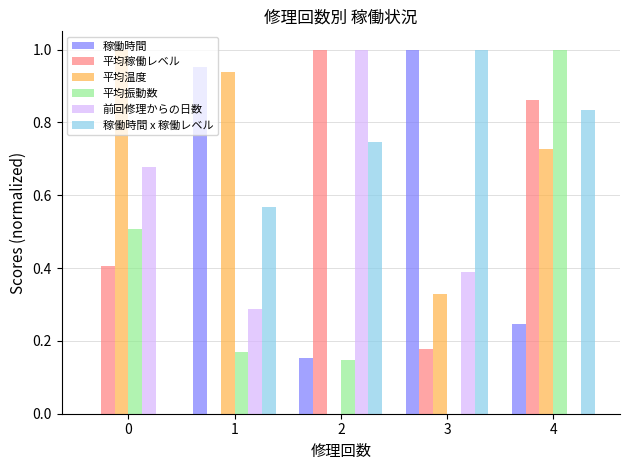

What is the sum of the 平均稼働レベル values at 4 and 2?

1.9